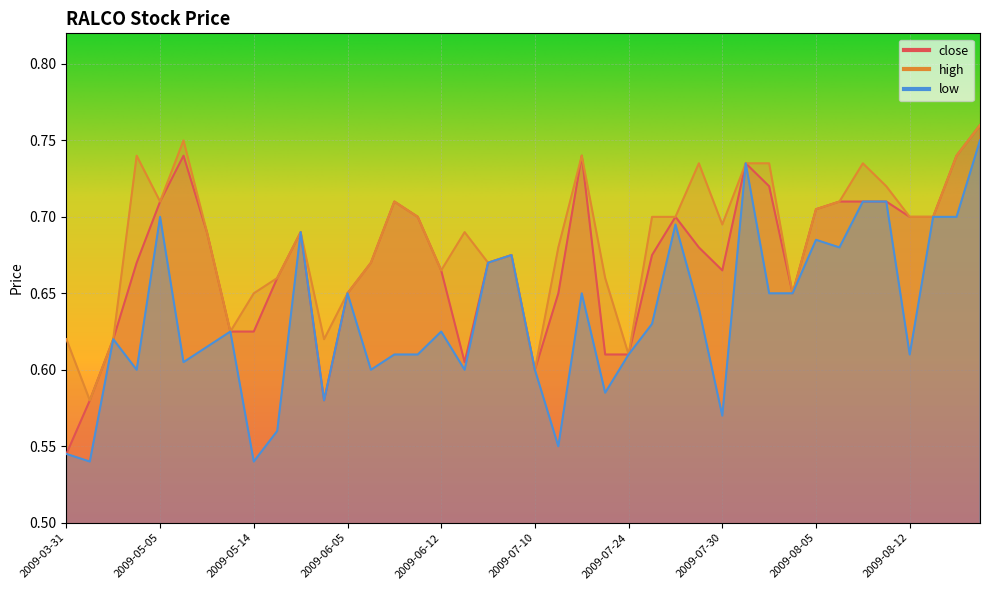

What is the spread (max minus min) of values at 2009-06-16?

0.1